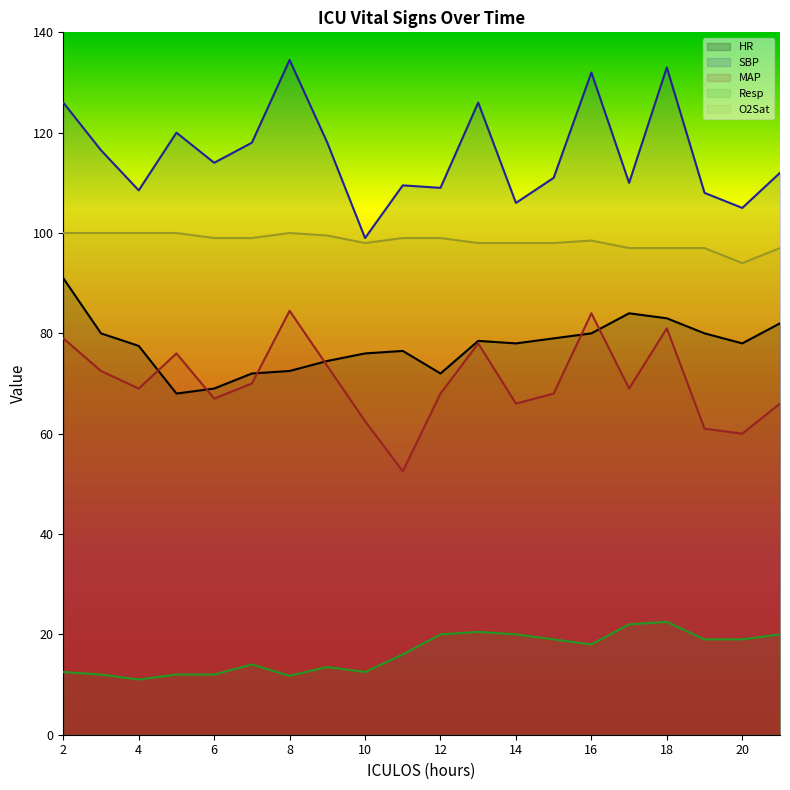

Reading left to right, extract all data points from this chart.

HR: 2=91.0	3=80.0	4=77.5	5=68.0	6=69.0	7=72.0	8=72.5	9=74.5	10=76.0	11=76.5	12=72.0	13=78.5	14=78.0	15=79.0	16=80.0	17=84.0	18=83.0	19=80.0	20=78.0	21=82.0
SBP: 2=126.0	3=116.5	4=108.5	5=120.0	6=114.0	7=118.0	8=134.5	9=118.0	10=99.0	11=109.5	12=109.0	13=126.0	14=106.0	15=111.0	16=132.0	17=110.0	18=133.0	19=108.0	20=105.0	21=112.0
MAP: 2=79.0	3=72.5	4=69.0	5=76.0	6=67.0	7=70.0	8=84.5	9=73.5	10=62.5	11=52.5	12=68.0	13=78.0	14=66.0	15=68.0	16=84.0	17=69.0	18=81.0	19=61.0	20=60.0	21=66.0
Resp: 2=12.5	3=12.0	4=11.0	5=12.0	6=12.0	7=14.0	8=11.8	9=13.5	10=12.5	11=16.0	12=20.0	13=20.5	14=20.0	15=19.0	16=18.0	17=22.0	18=22.5	19=19.0	20=19.0	21=20.0
O2Sat: 2=100.0	3=100.0	4=100.0	5=100.0	6=99.0	7=99.0	8=100.0	9=99.5	10=98.0	11=99.0	12=99.0	13=98.0	14=98.0	15=98.0	16=98.5	17=97.0	18=97.0	19=97.0	20=94.0	21=97.0